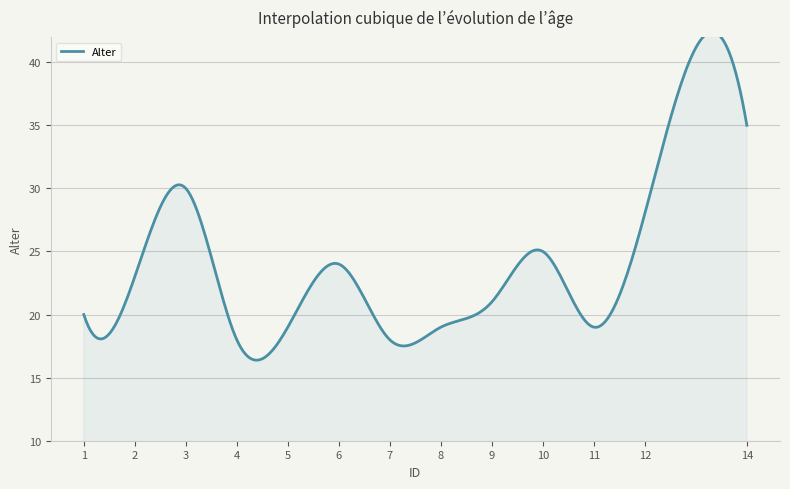

List the labels in order of value, largest first.

14, 3, 12, 10, 6, 2, 9, 1, 5, 8, 11, 4, 7